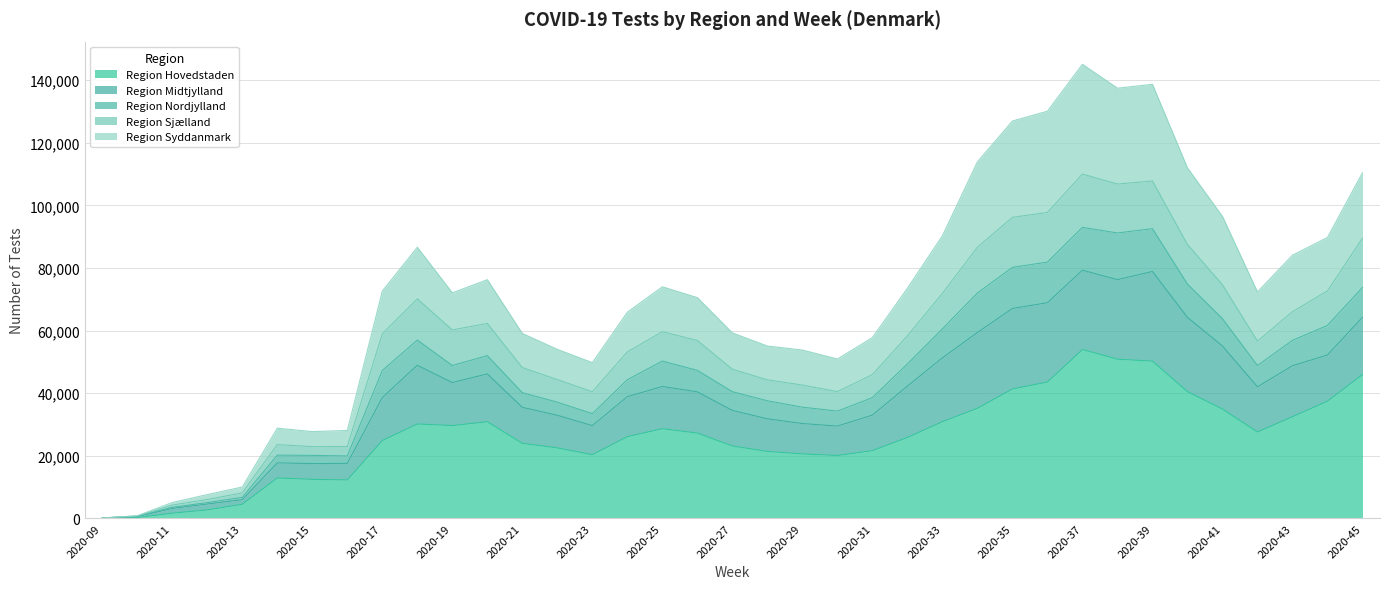

What is the maximum value for Region Hovedstaden?

53939